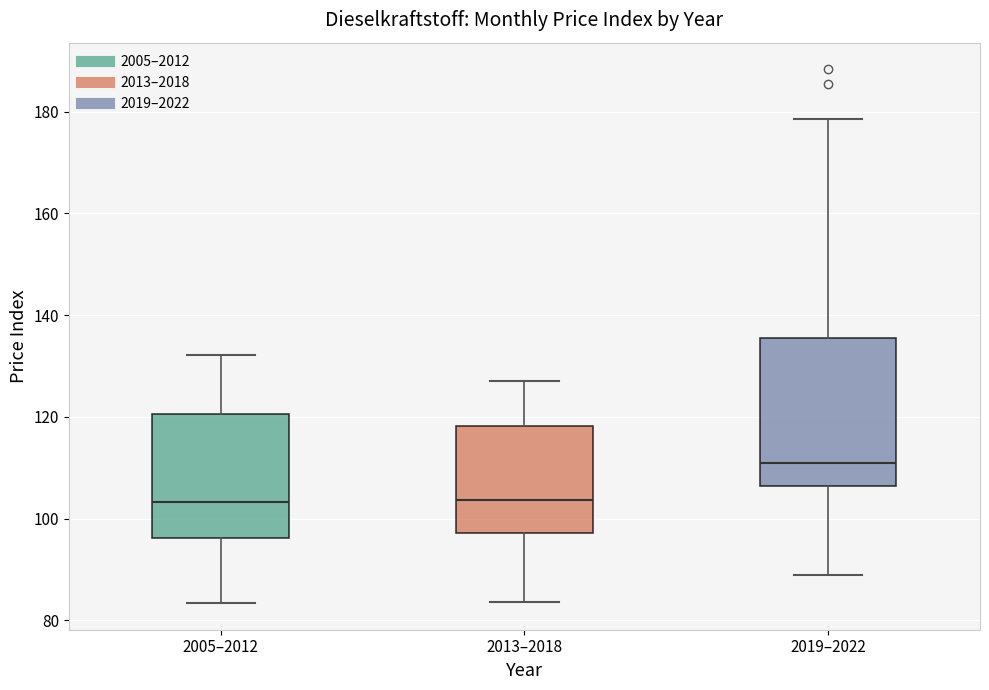

Reading left to right, read every box against the y-axis: the position of its median line, the range the box covers, and the ends of its whiskers. The values are not printed on the chart, so give them approximately, as read against the axis.

2005–2012: median 104, box 96 to 120, whiskers 84 to 132
2013–2018: median 104, box 98 to 118, whiskers 84 to 128
2019–2022: median 110, box 106 to 136, whiskers 88 to 178